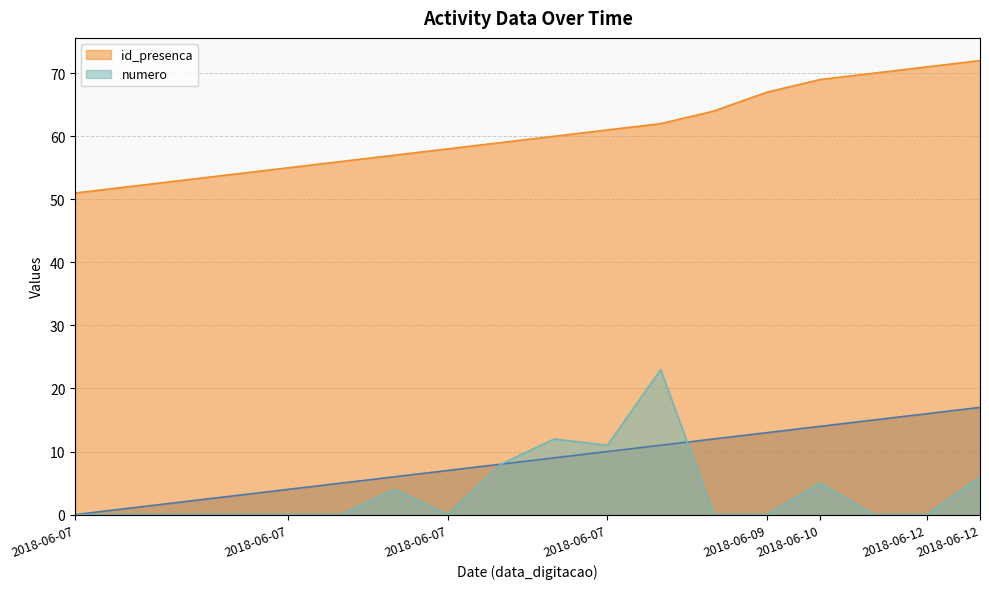

Rank the series by their maximum value, from lowest to highest.

_NúmLinha, numero, id_presenca